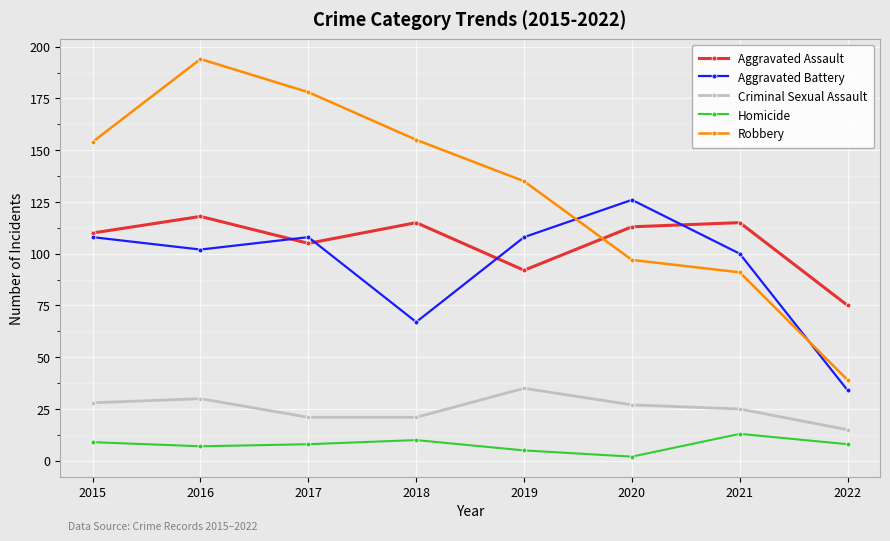

True or false: Criminal Sexual Assault and Aggravated Assault intersect in this chart.

False